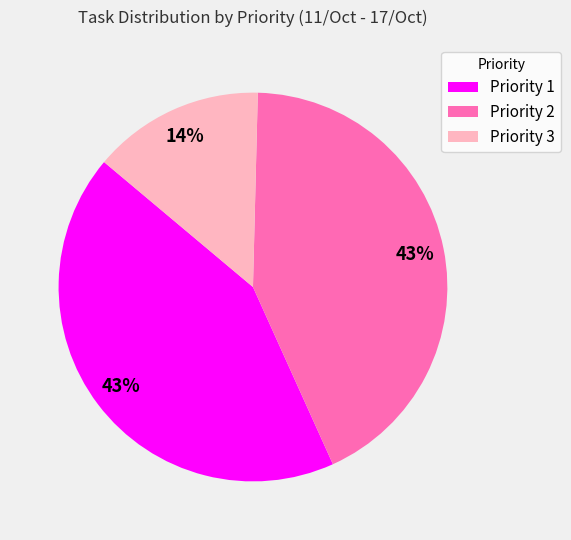

How many slices are in this pie chart?

3